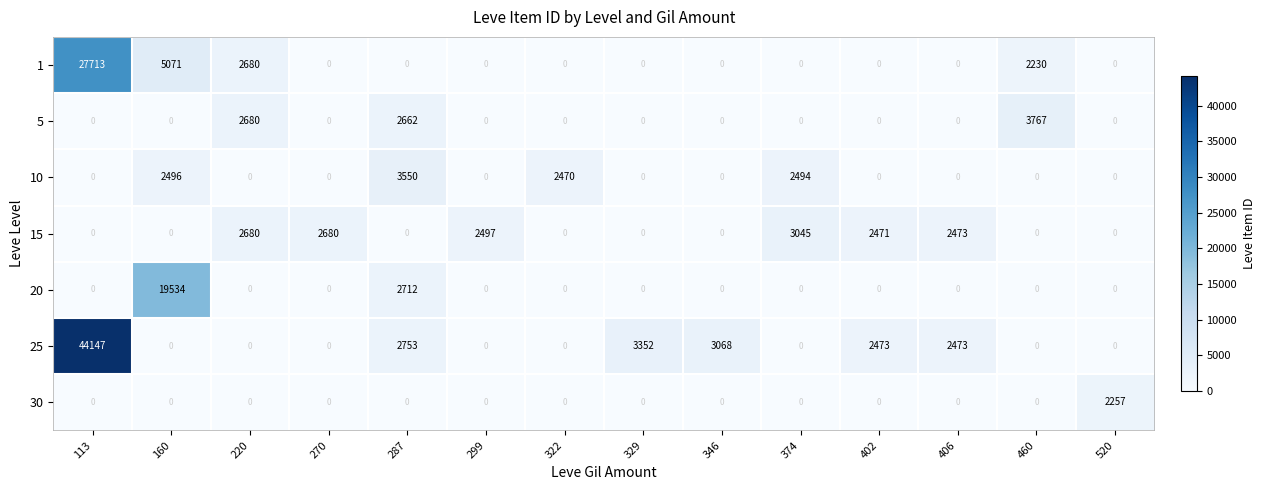

What is the maximum value shown in the chart?

44147